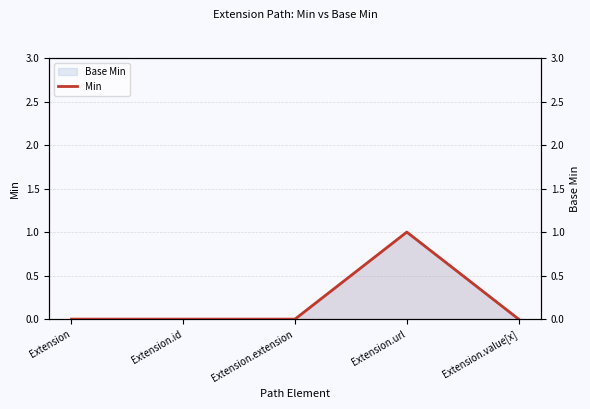

Reading left to right, transcribe all the data shown in this chart.

0	0	0	1	0